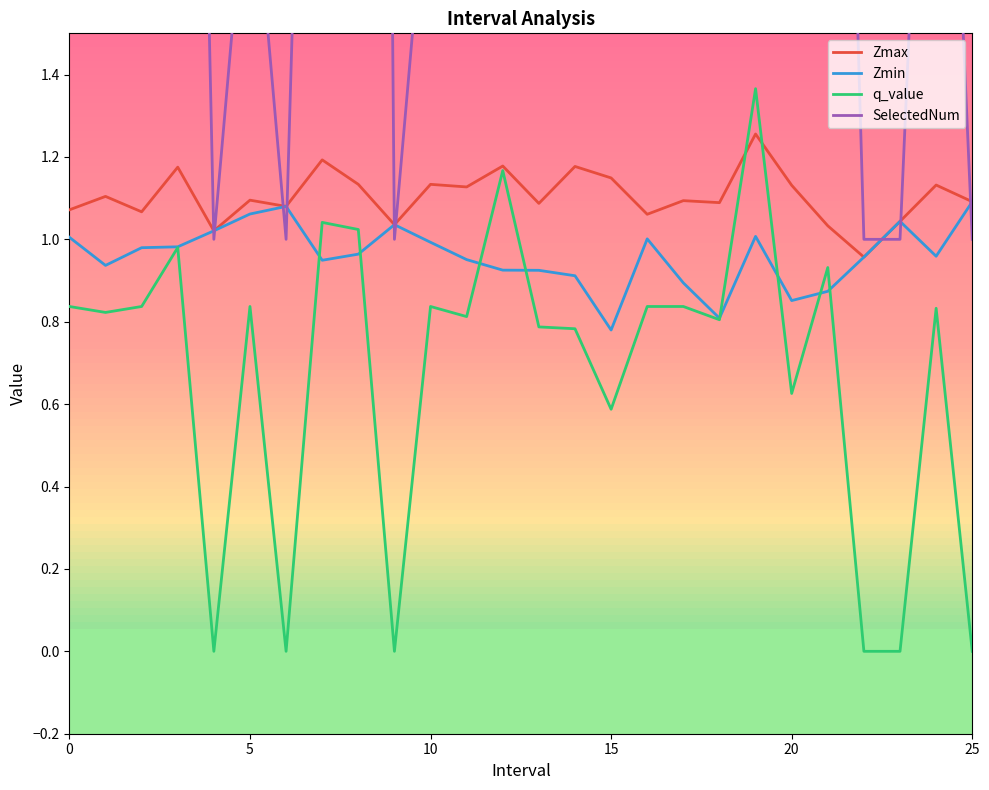

What are all the series names shown in the legend?

Zmax, Zmin, q_value, SelectedNum